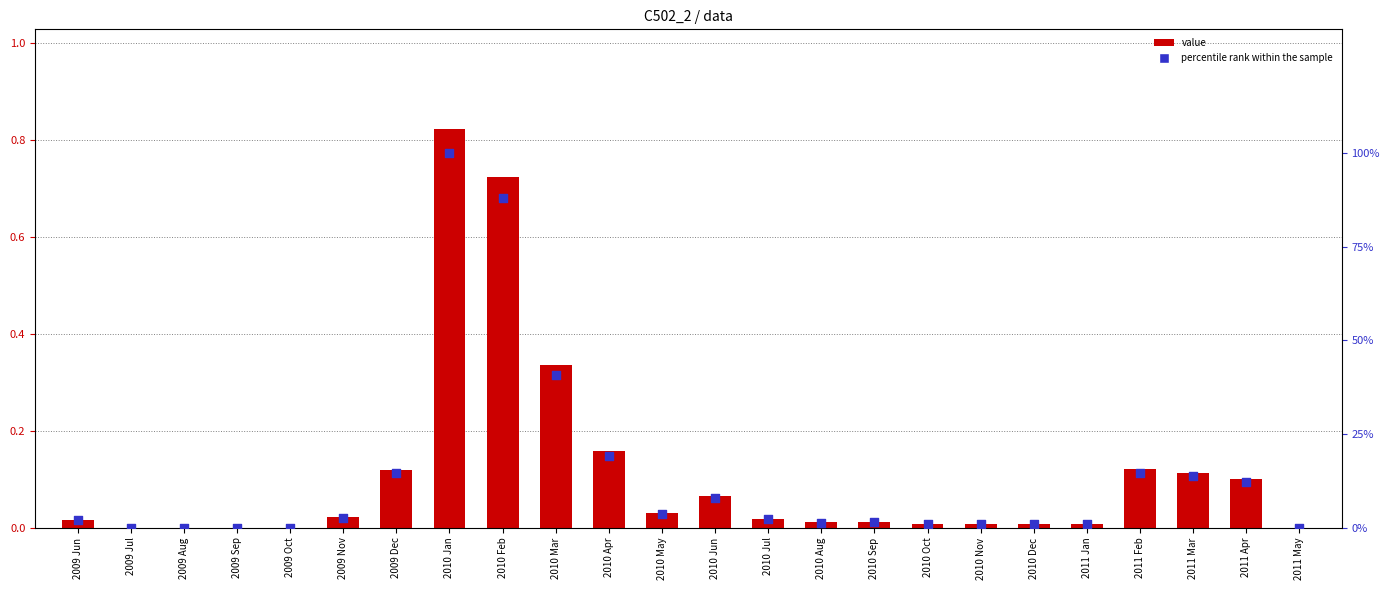

Which series contains the lowest Y value?

value